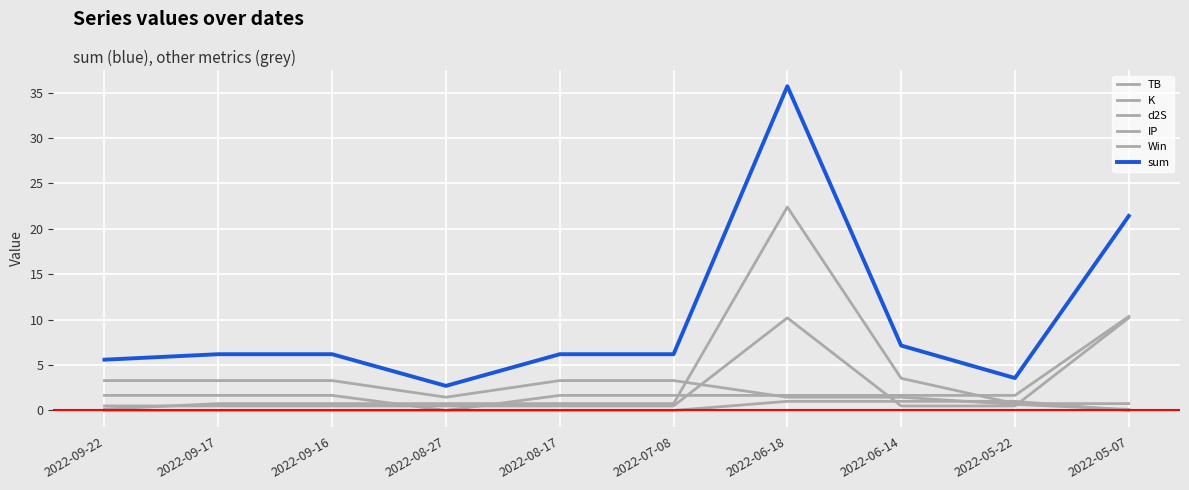

True or false: Win has a value of 0.5 at 2022-08-17.

False